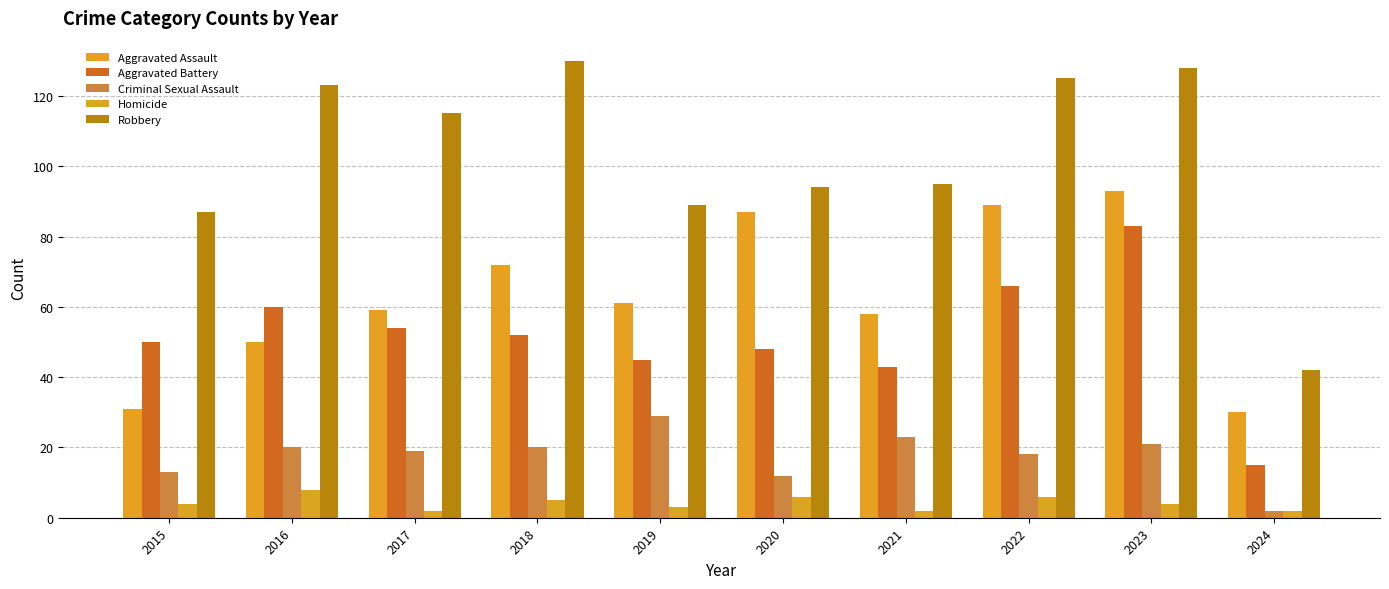

Reading left to right, list all the values displayed in this chart.

Aggravated Assault: 31	50	59	72	61	87	58	89	93	30
Aggravated Battery: 50	60	54	52	45	48	43	66	83	15
Criminal Sexual Assault: 13	20	19	20	29	12	23	18	21	2
Homicide: 4	8	2	5	3	6	2	6	4	2
Robbery: 87	123	115	130	89	94	95	125	128	42